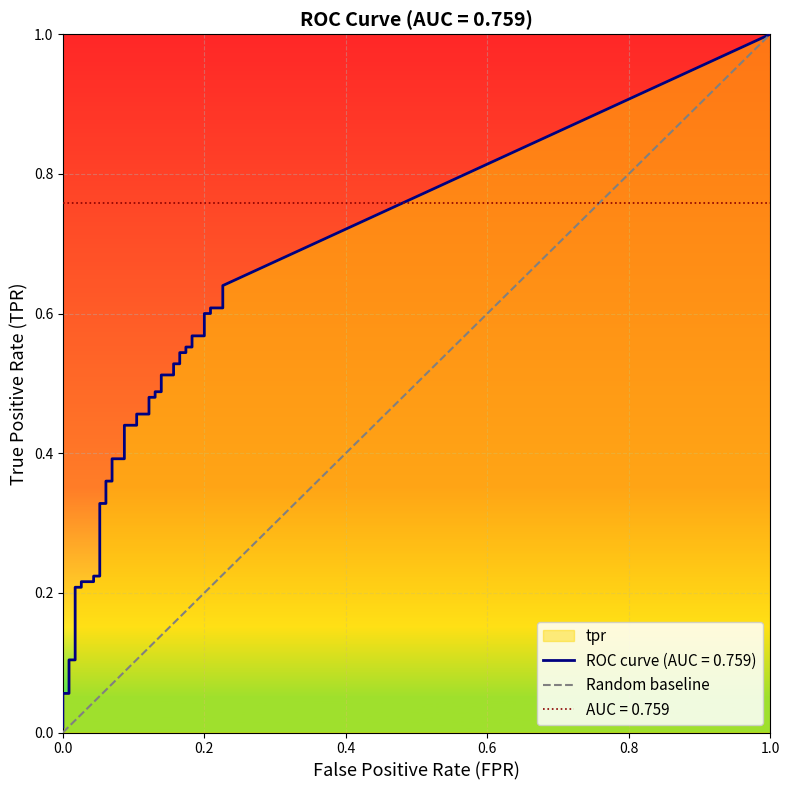

How many data points are less than 1?

1